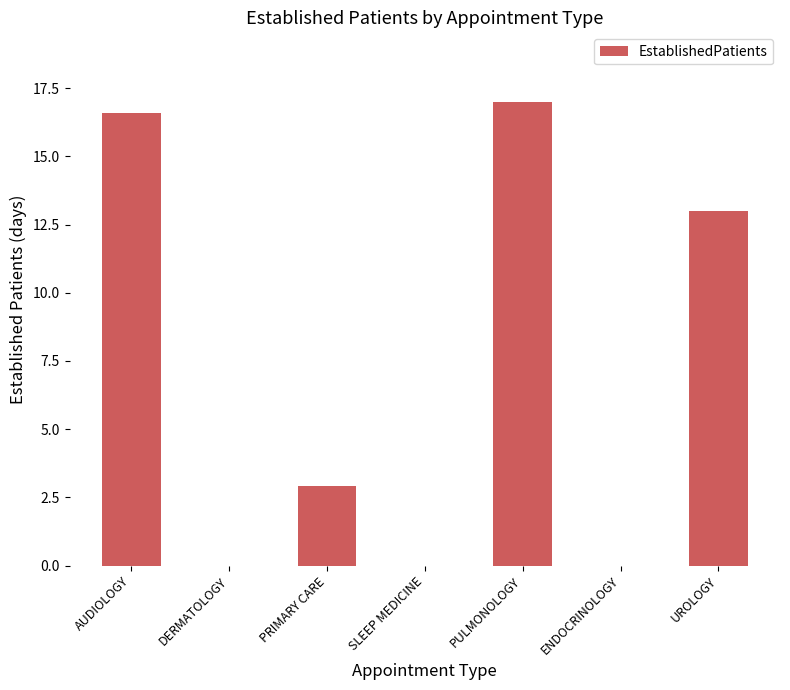

What is the change in value from AUDIOLOGY to UROLOGY?

-3.6